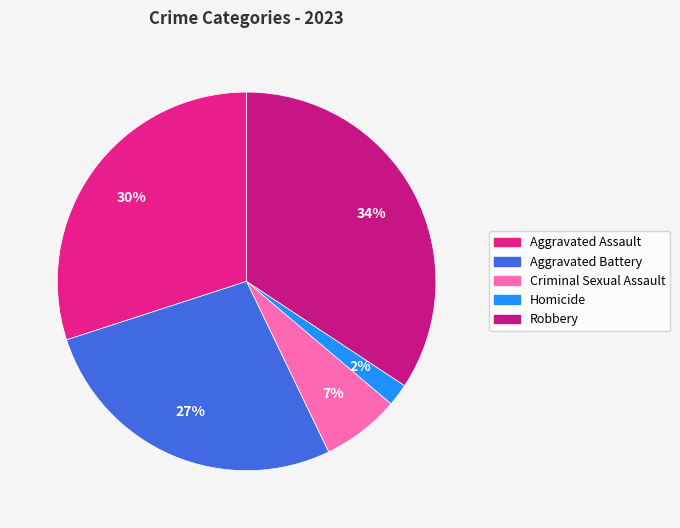

Which has a higher value, Aggravated Assault or Homicide?

Aggravated Assault